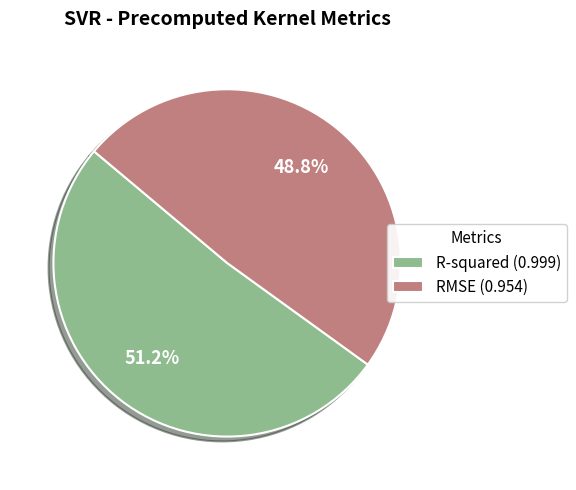

The RMSE slice represents 61% of the pie. True or false?

False